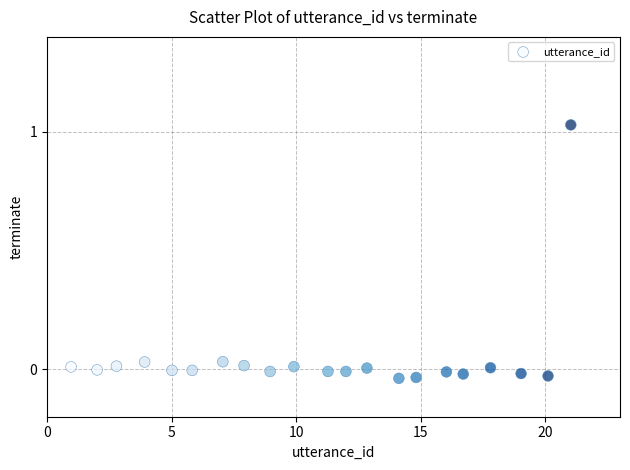

What is the range of X values (max minus min)?

20.1